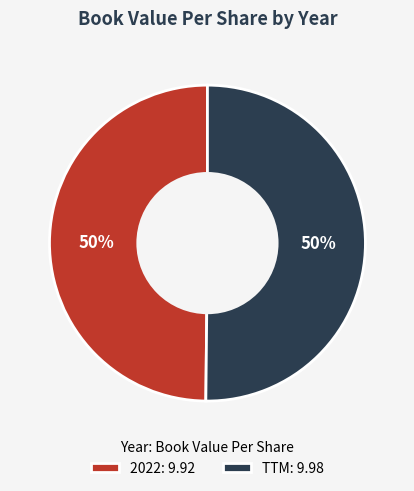

To the nearest percent, what percentage of the pie is TTM: 9.98?

50%